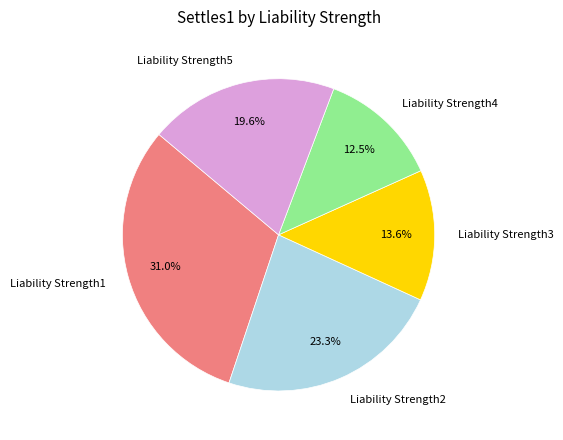

Do Liability Strength4 and Liability Strength3 together represent more than half of the pie?

No